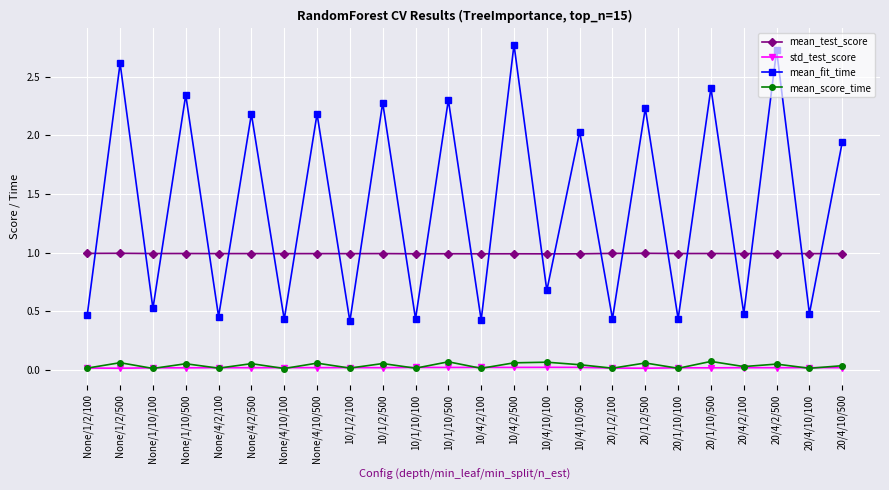

What is the difference between the highest and lowest values at 10/4/2/500?

2.8